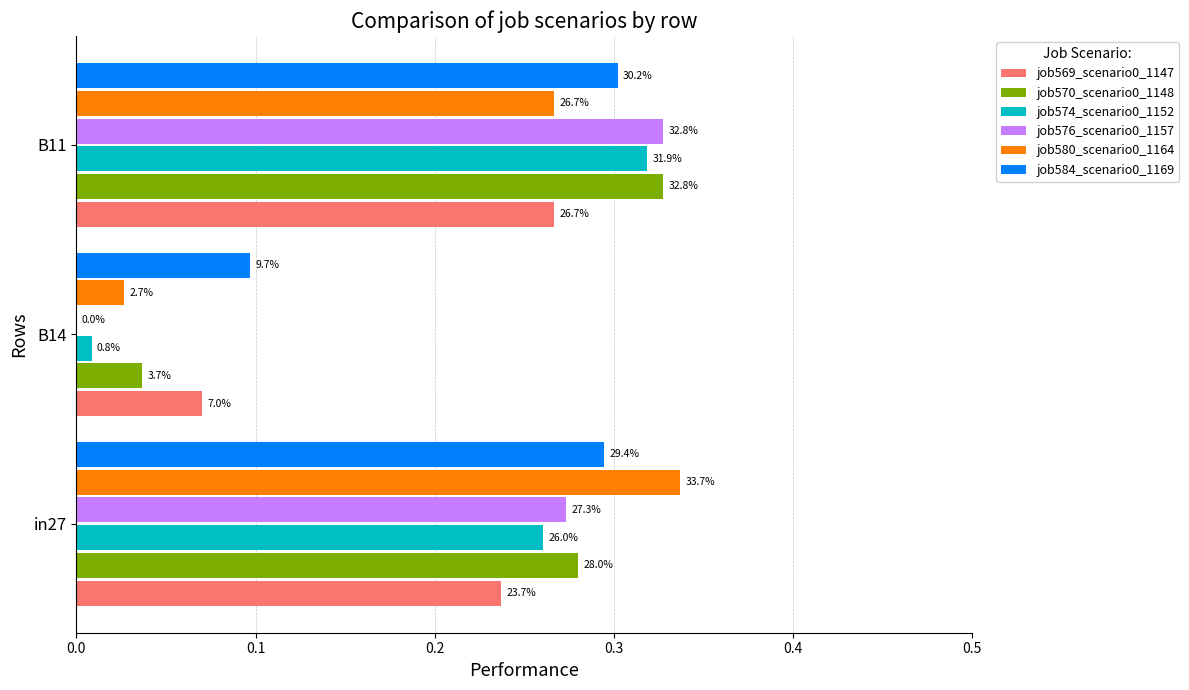

Reading left to right, transcribe all the data shown in this chart.

job569_scenario0_1147: 0.2	0.1	0.3
job570_scenario0_1148: 0.3	0.0	0.3
job574_scenario0_1152: 0.3	0.0	0.3
job576_scenario0_1157: 0.3	0.0	0.3
job580_scenario0_1164: 0.3	0.0	0.3
job584_scenario0_1169: 0.3	0.1	0.3